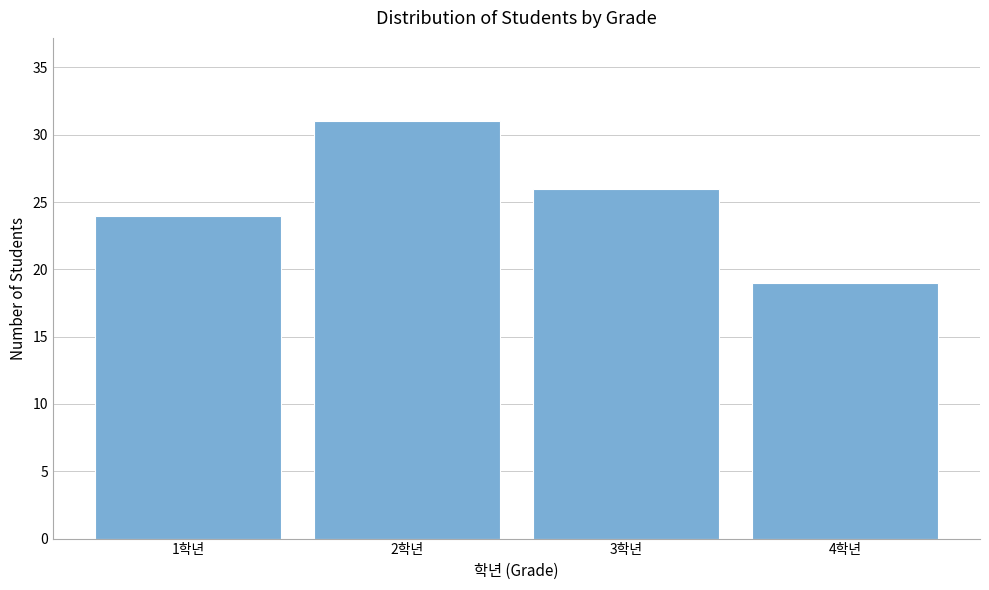

Reading left to right, extract all data points from this chart.

1학년=24	2학년=31	3학년=26	4학년=19